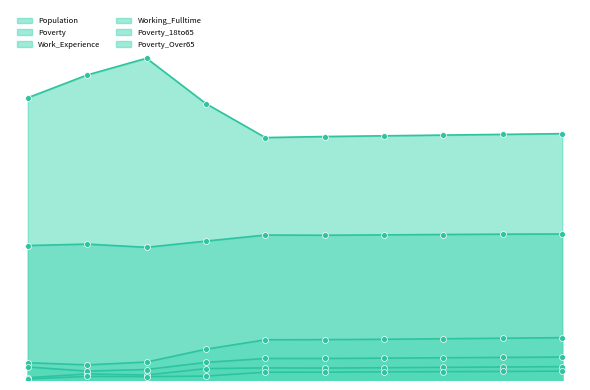

What are all the series names shown in the legend?

Population, Poverty, Work_Experience, Working_Fulltime, Poverty_18to65, Poverty_Over65